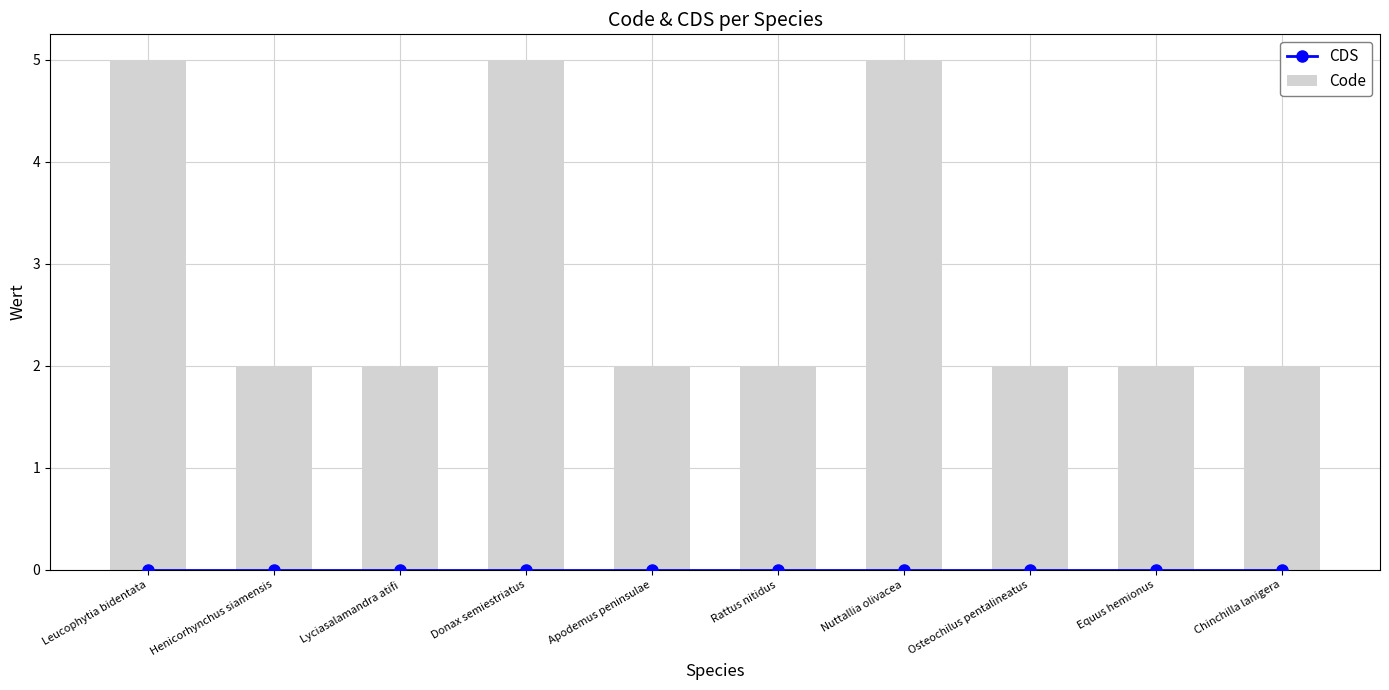

What position from the left is Equus hemionus?

9